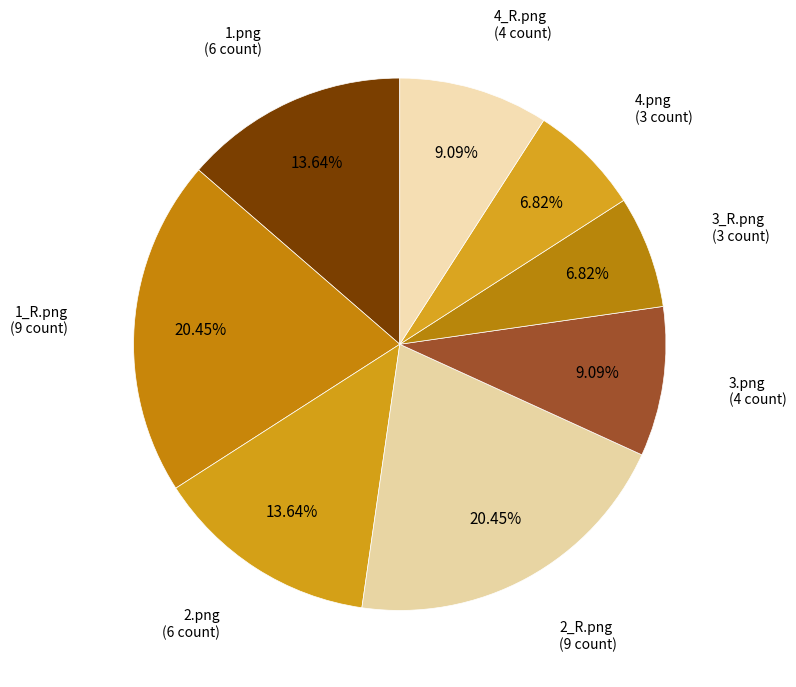

To the nearest percent, what portion does 3.png represent?

9%